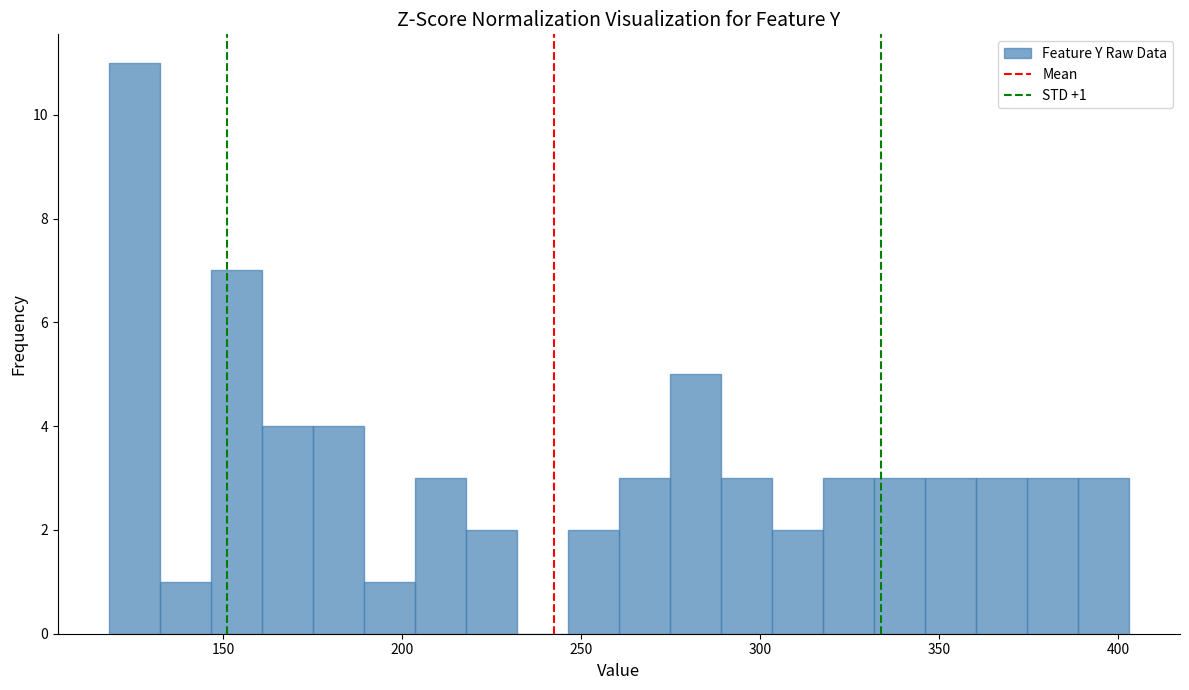

Read against the x-axis, roughly where is the centre of the tallest bar?

125